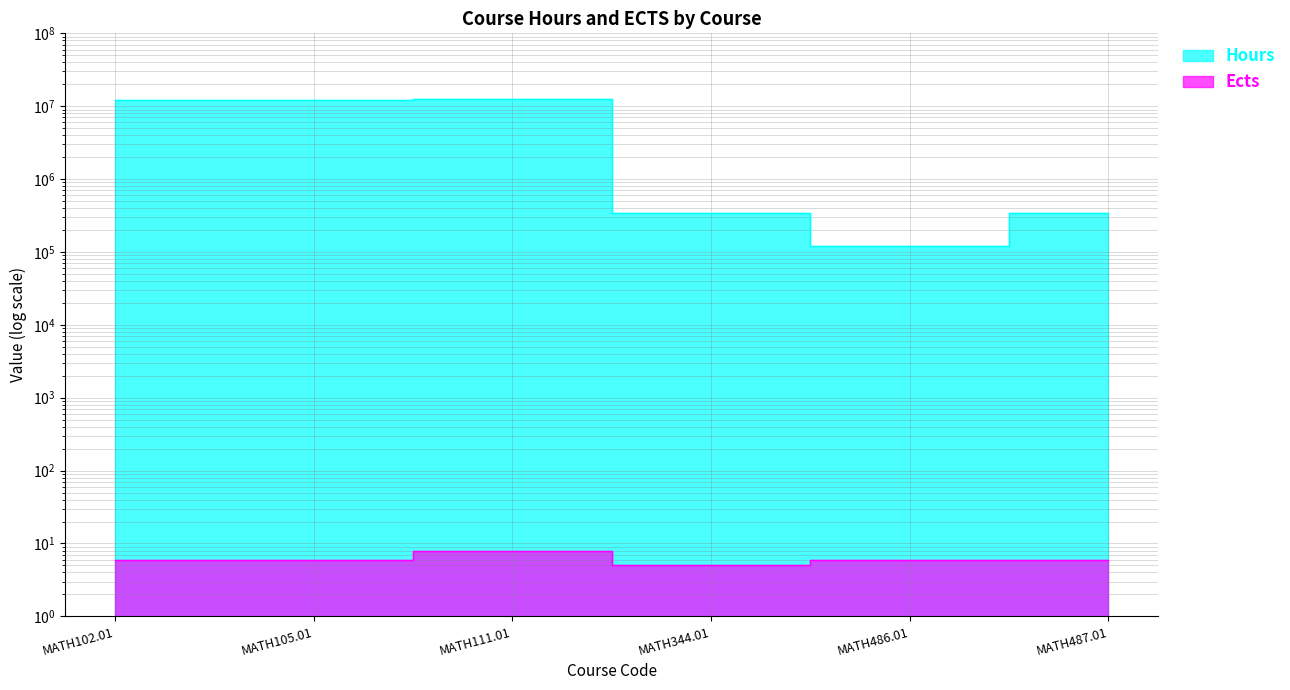

Reading right to left, what are all the values shown in this chart?

Hours: 343434	121212	343434	12561256	12121212	12121212
Ects: 6	6	5	8	6	6